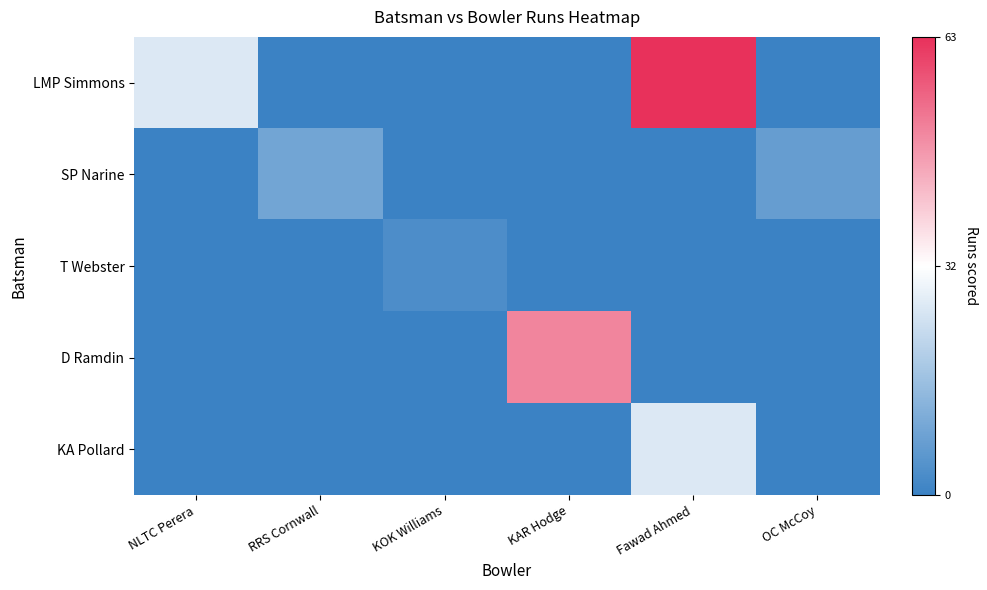

How many series are shown in this chart?

5